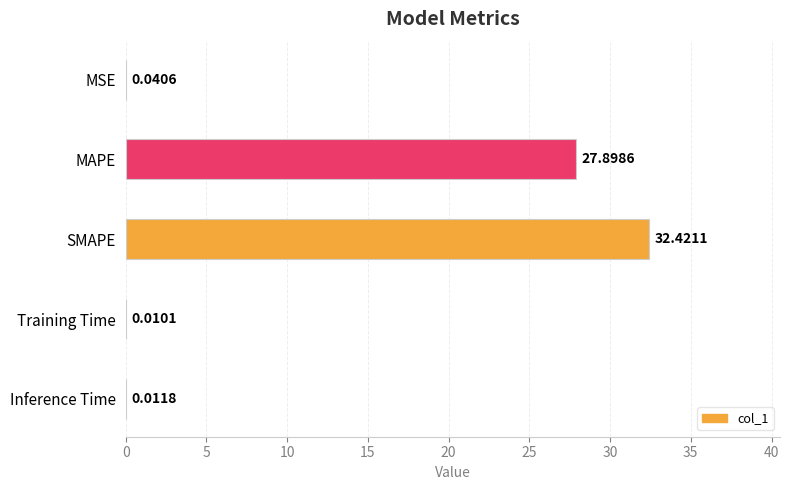

What is the sum of all values?

60.4